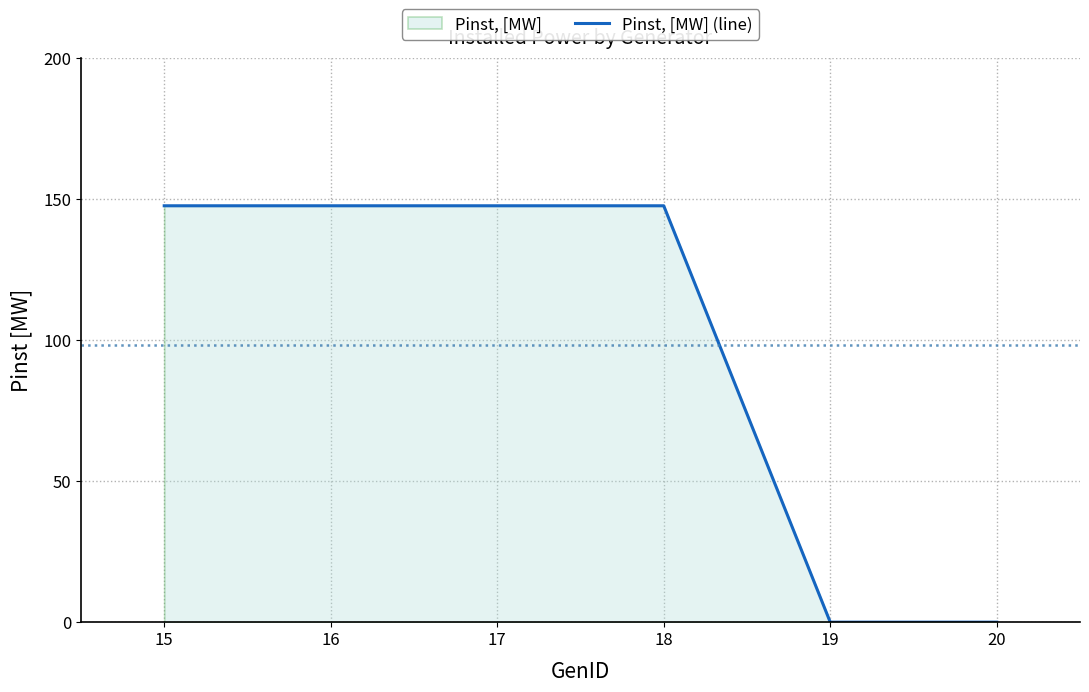

What is the maximum value shown in the chart?

147.5